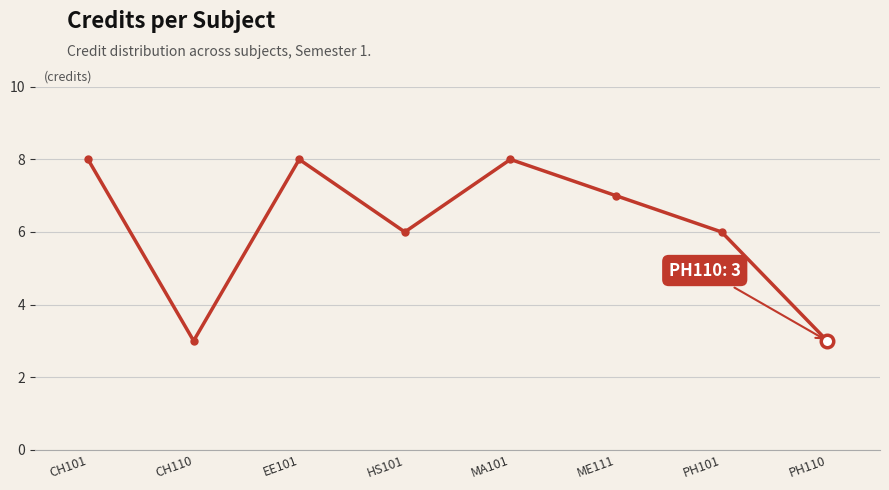

How many values are below 7?

4